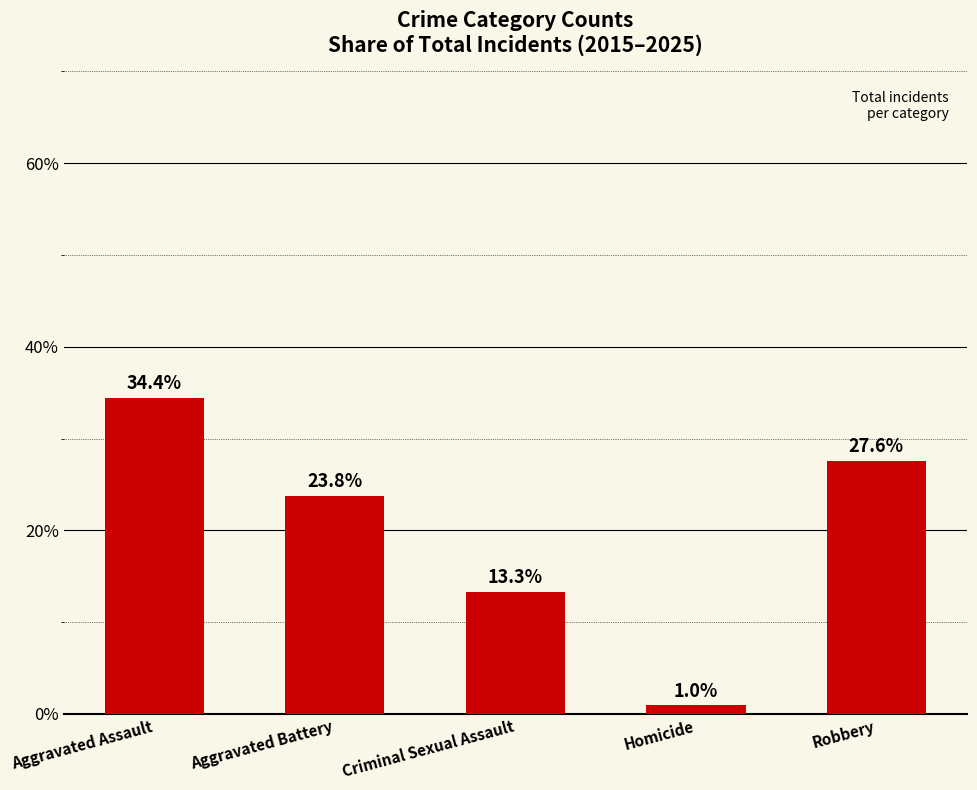

True or false: the data shows 13.8 at Robbery.

False